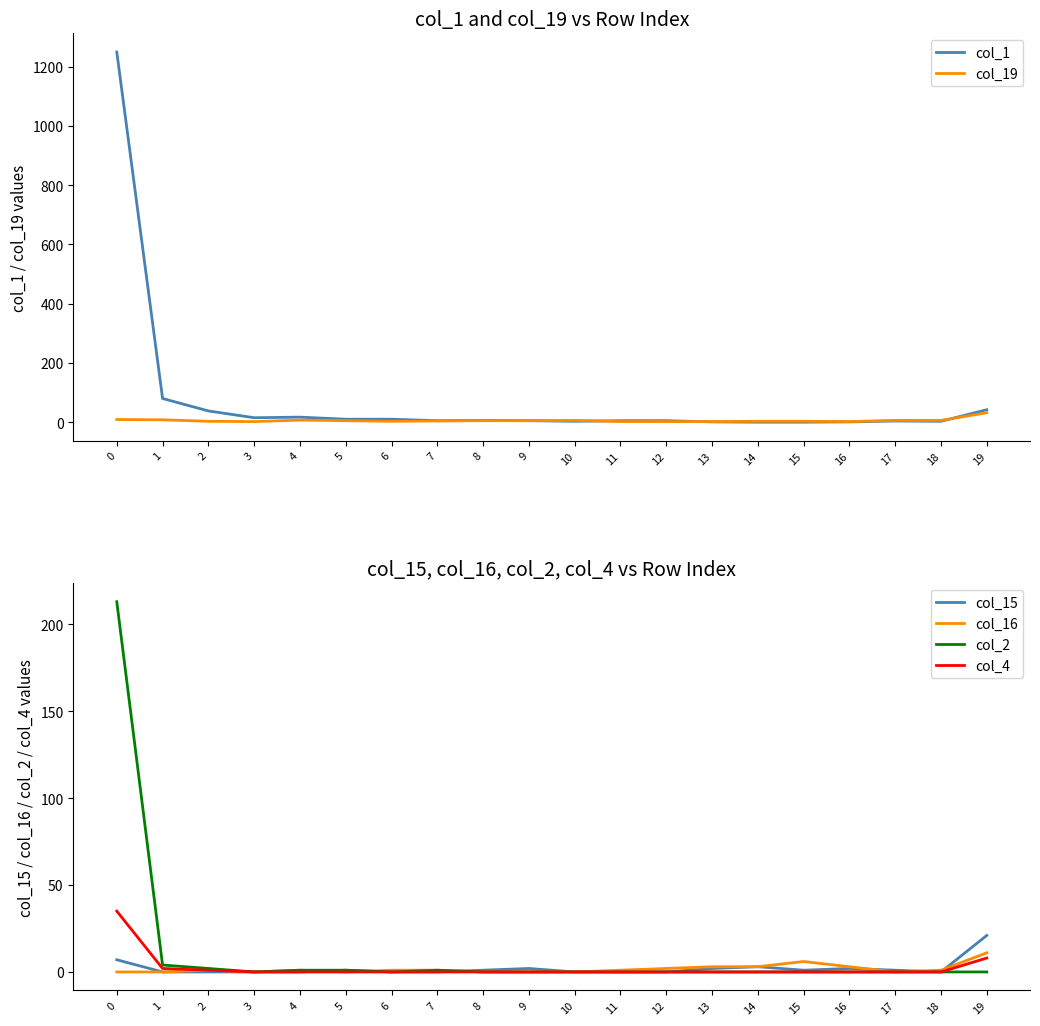

What is the difference between the highest and lowest values at 11?

5